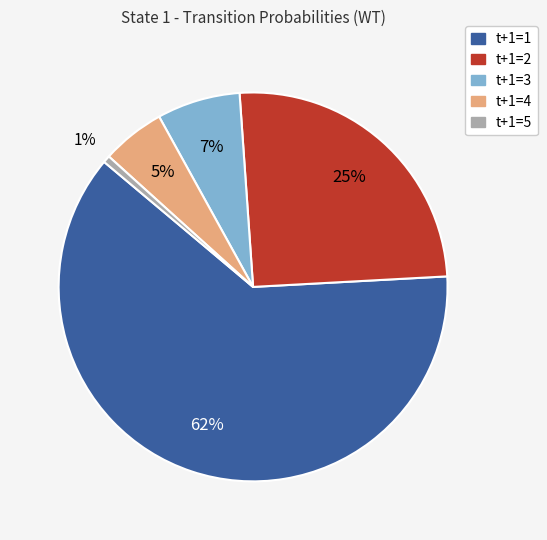

To the nearest percent, what is the difference between the largest and smallest slice percentages?

61%